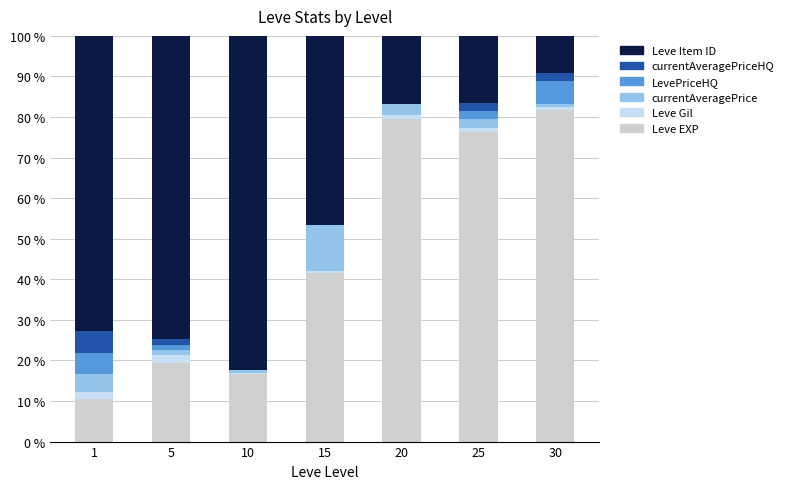

Is it true that Leve EXP equals 7.9 at 10?

False